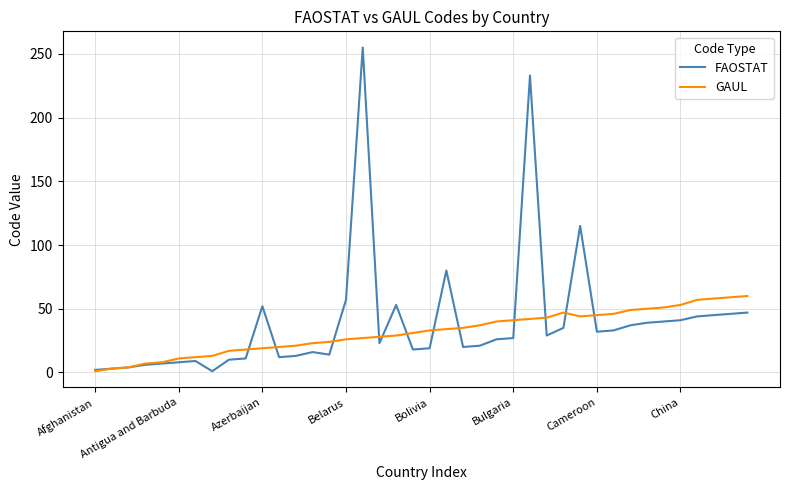

Rank the series by their maximum value, from lowest to highest.

GAUL, FAOSTAT